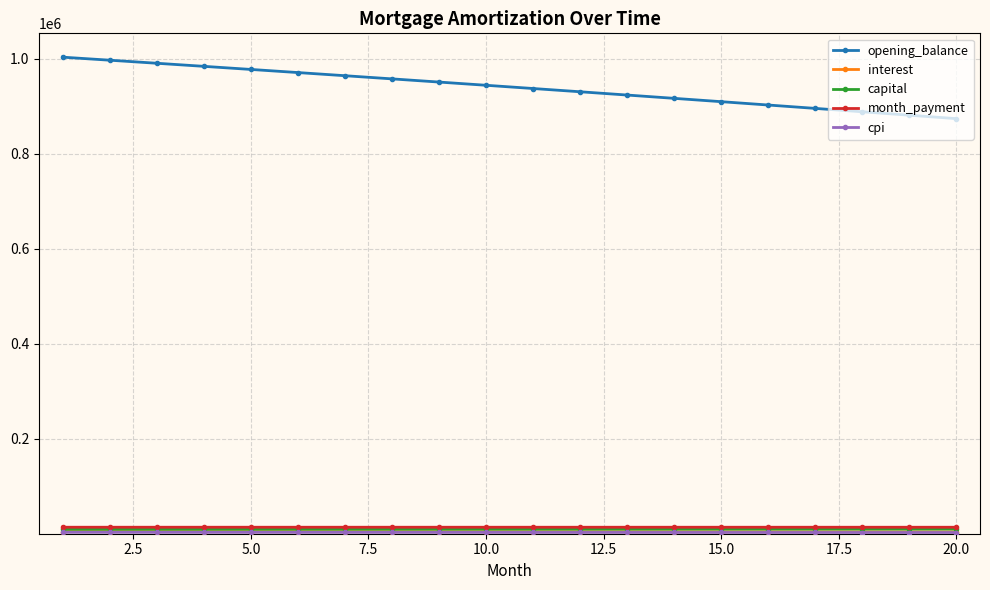

At how many categories does at least one series exceed 396050?

20